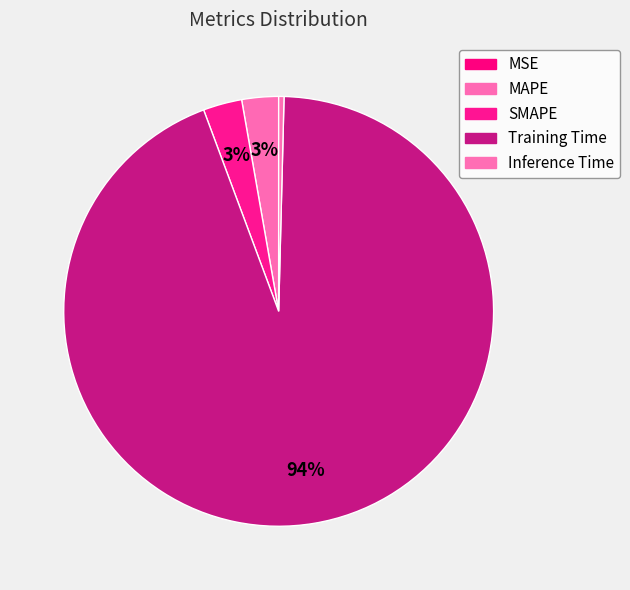

Is it true that MAPE is 12% of the pie?

False